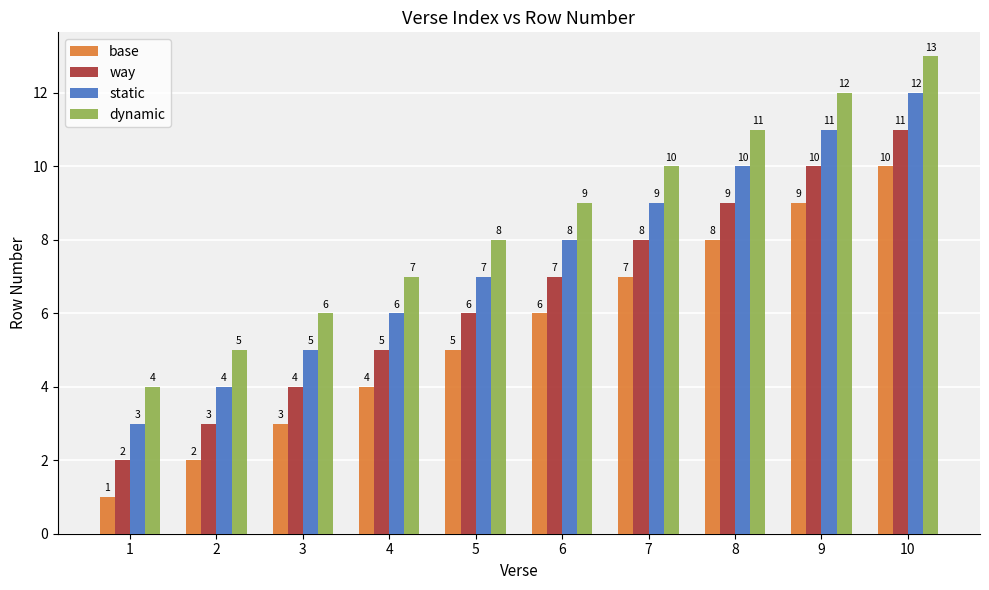

What is the spread (max minus min) of values at 5?

3